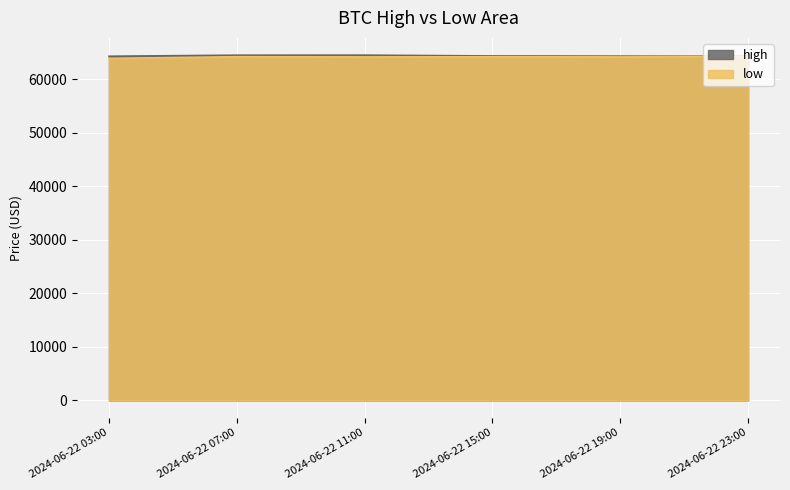

In high, how many points are higher than both neighbors (excluding endpoints)?

1